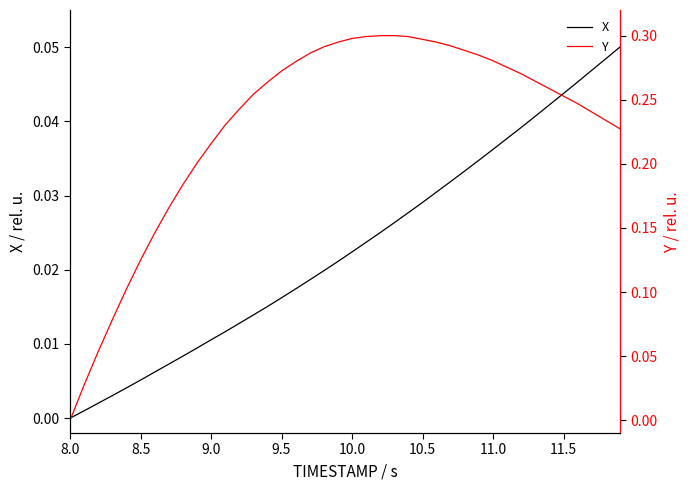

Is it true that X equals 0.0 at 8.0?

True